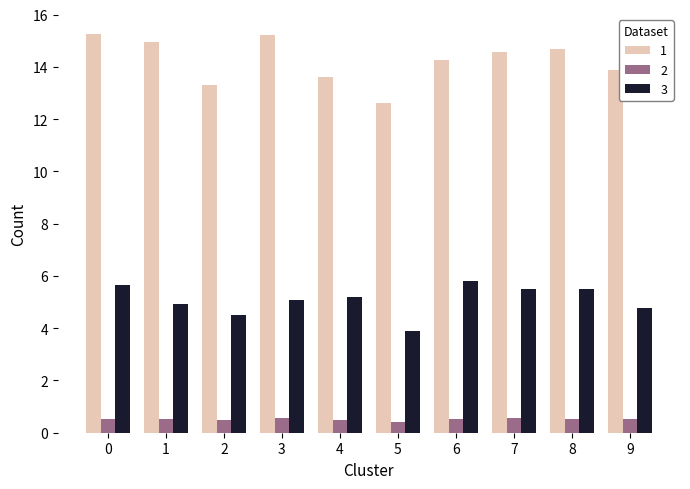

List the series in order of their overall mean, highest first.

1, 3, 2